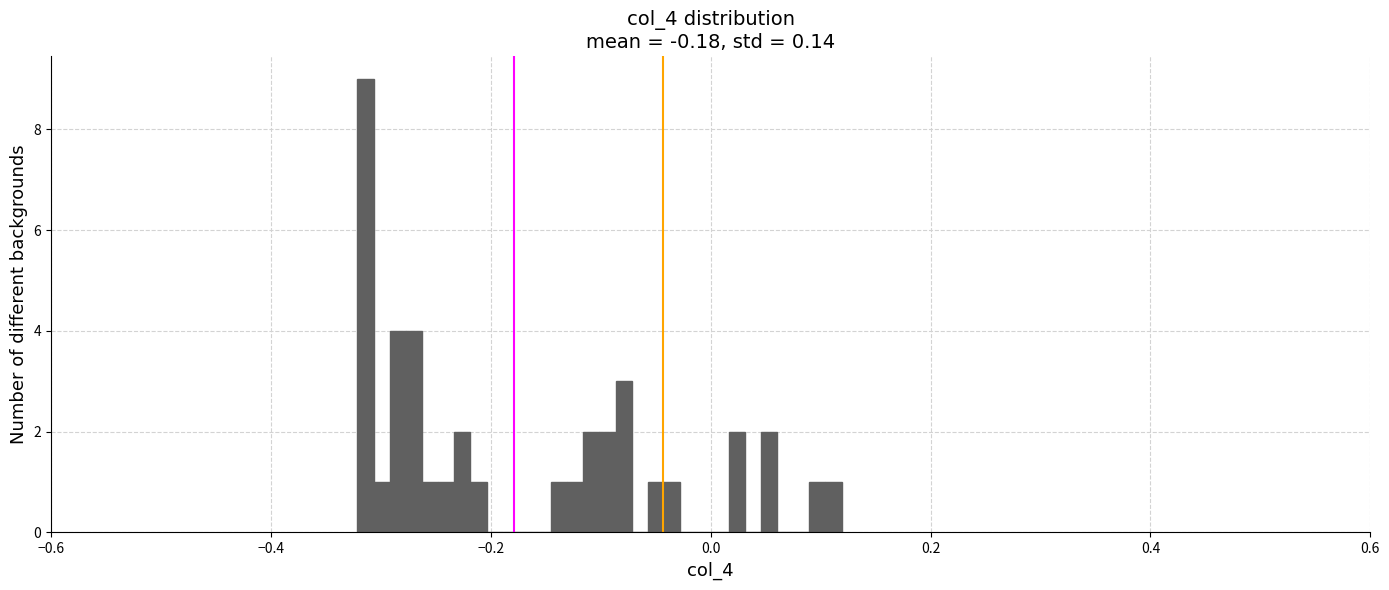

Around what value on the x-axis is the tallest bar? Give the approximate position of its centre, as read against the axis.

-0.32